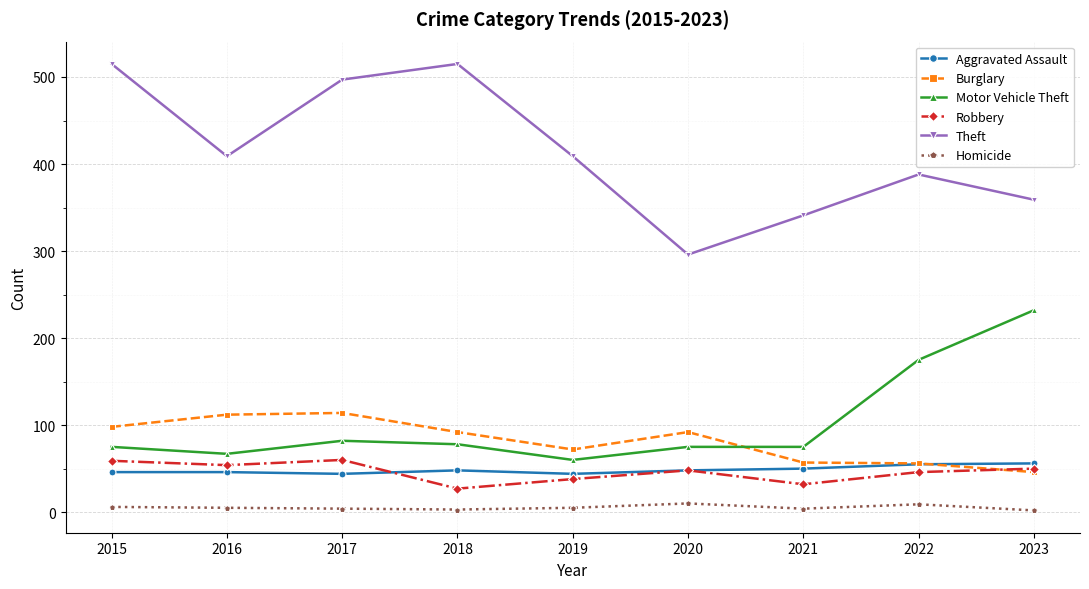

Between 2016 and 2020, which series saw the biggest shift?

Theft